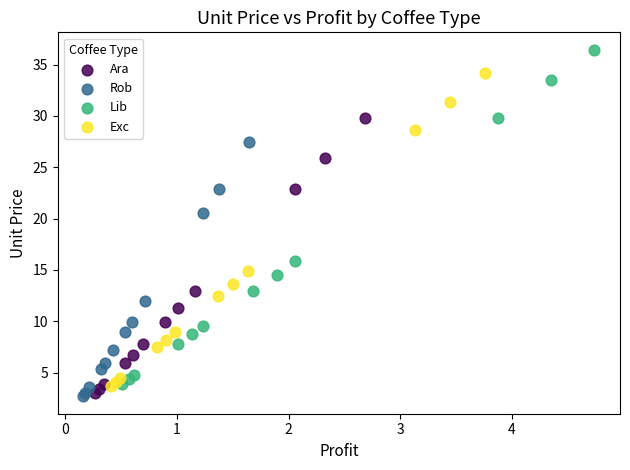

Which series has the largest Y range (max minus min)?

Lib